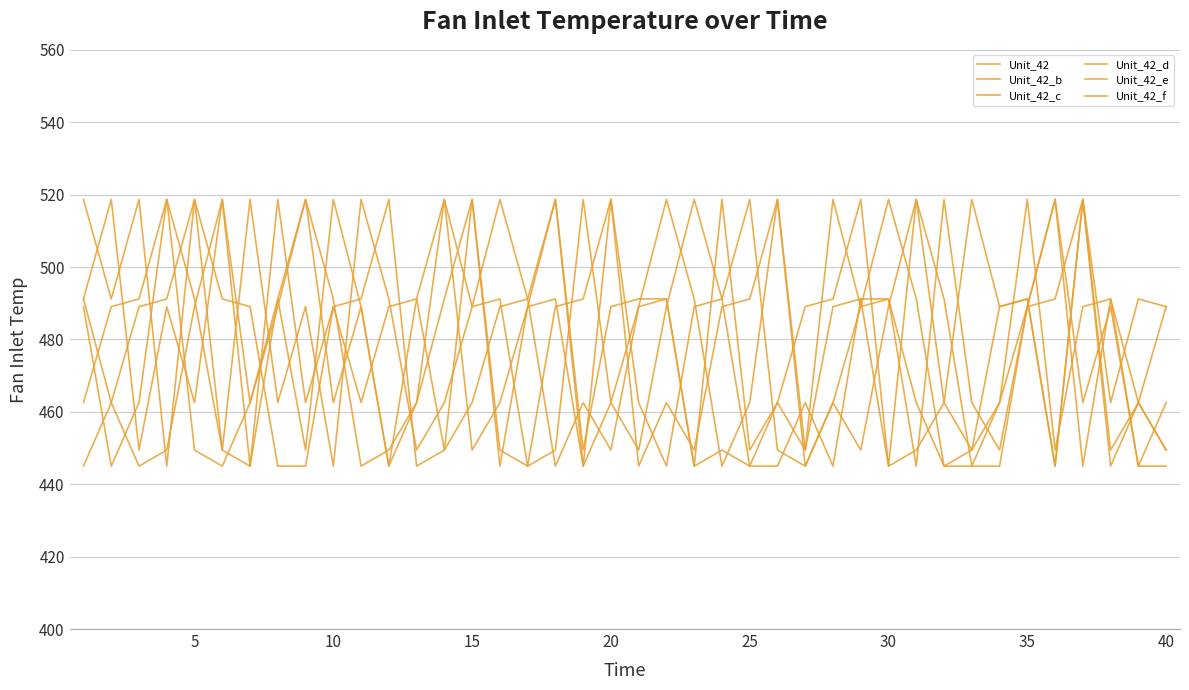

Does the chart have visible grid lines?

Yes